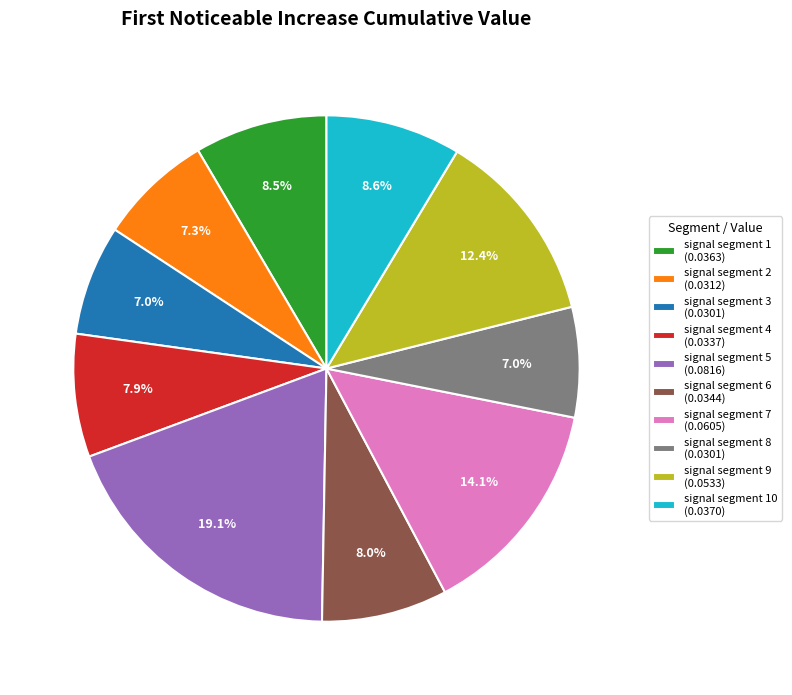

Which category has the biggest portion of the pie?

signal segment 5 (0.0816)